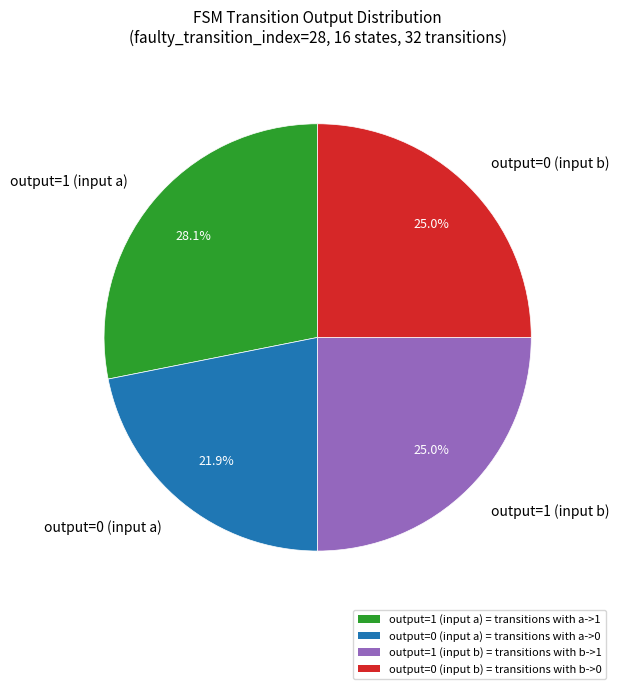

Approximately how many times larger is the value at output=0 (input b) compared to output=1 (input b)?

1.0